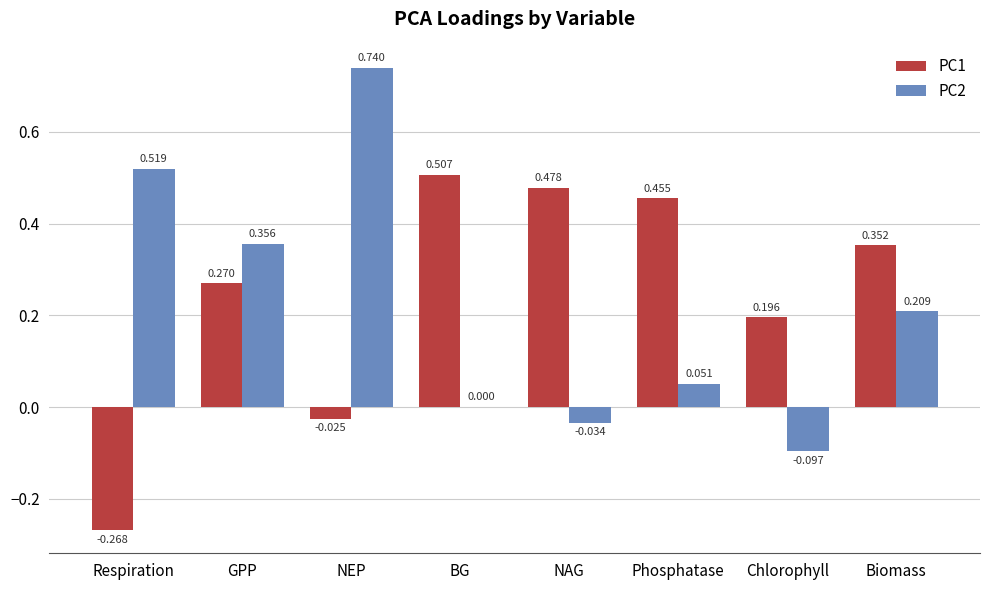

At which label is PC1 closest to 0?

NEP